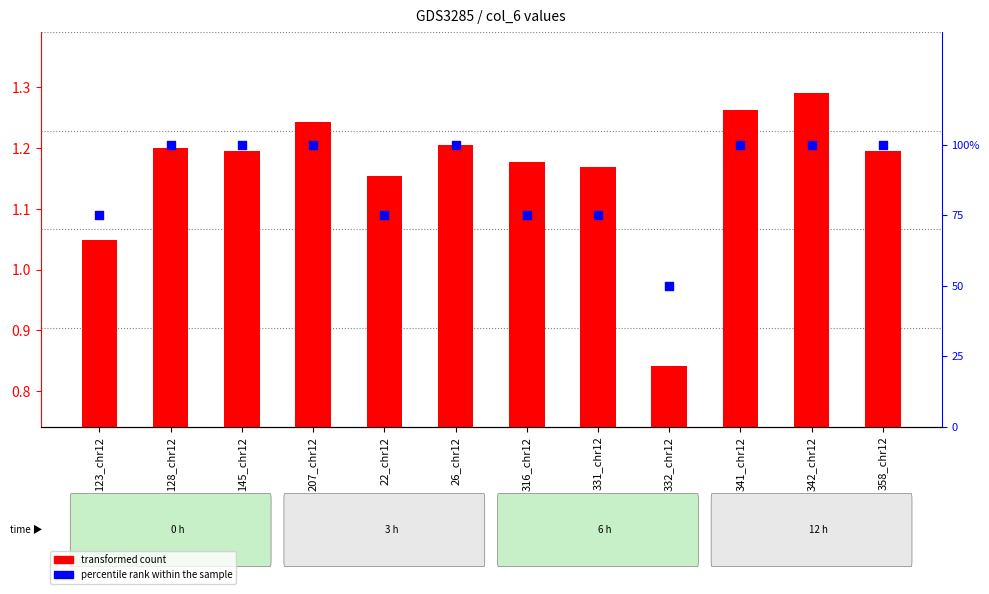

Is the value of percentile rank within the sample at 26_chr12 greater than the value of transformed count at 358_chr12?

Yes